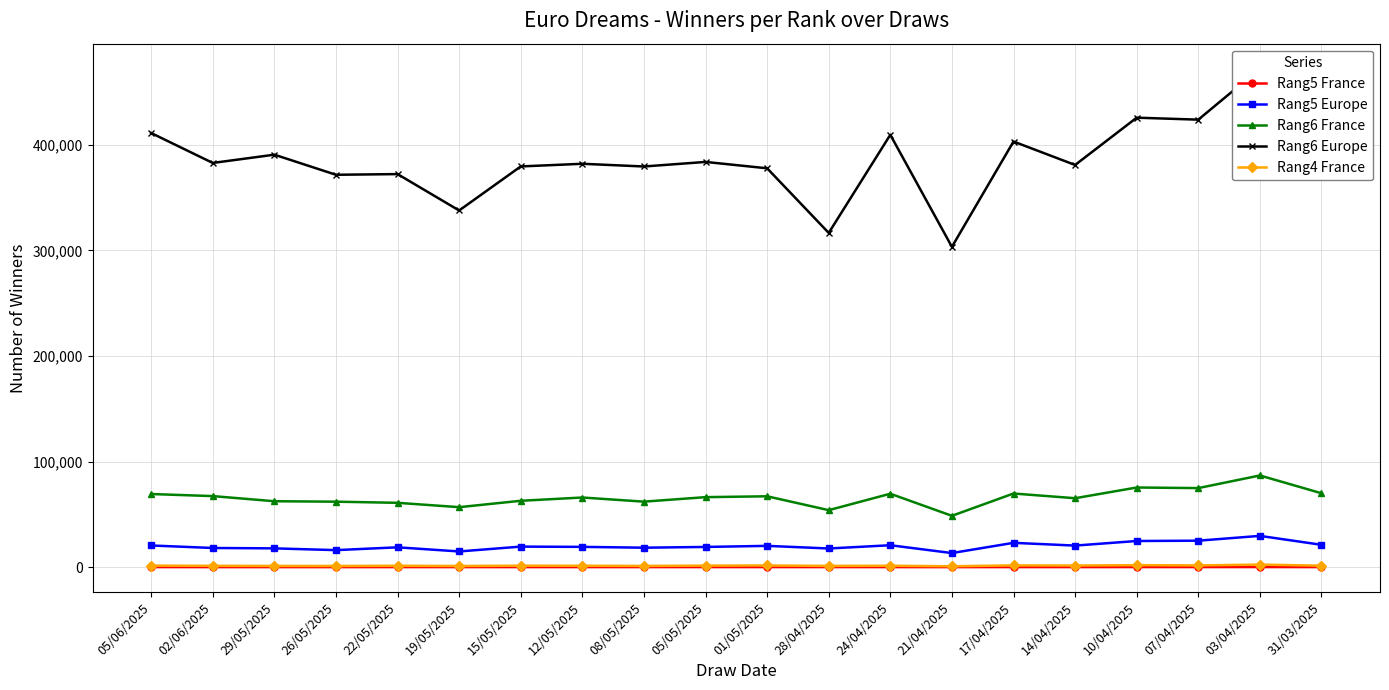

True or false: Rang5 France and Rang5 Europe cross at least once.

False